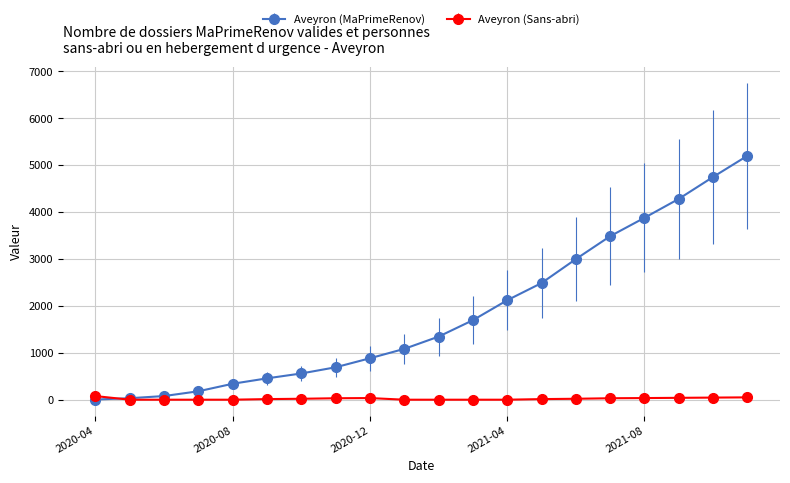

List the series in order of their peak value, highest first.

Aveyron (MaPrimeRenov), Aveyron (Sans-abri)